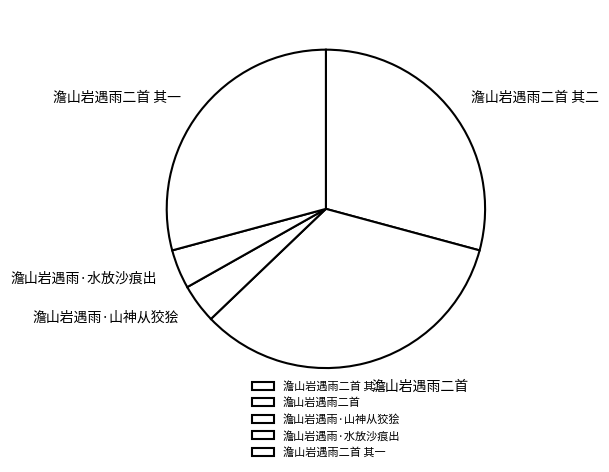

True or false: 澹山岩遇雨·山神从狡狯 accounts for 12% of the total.

False